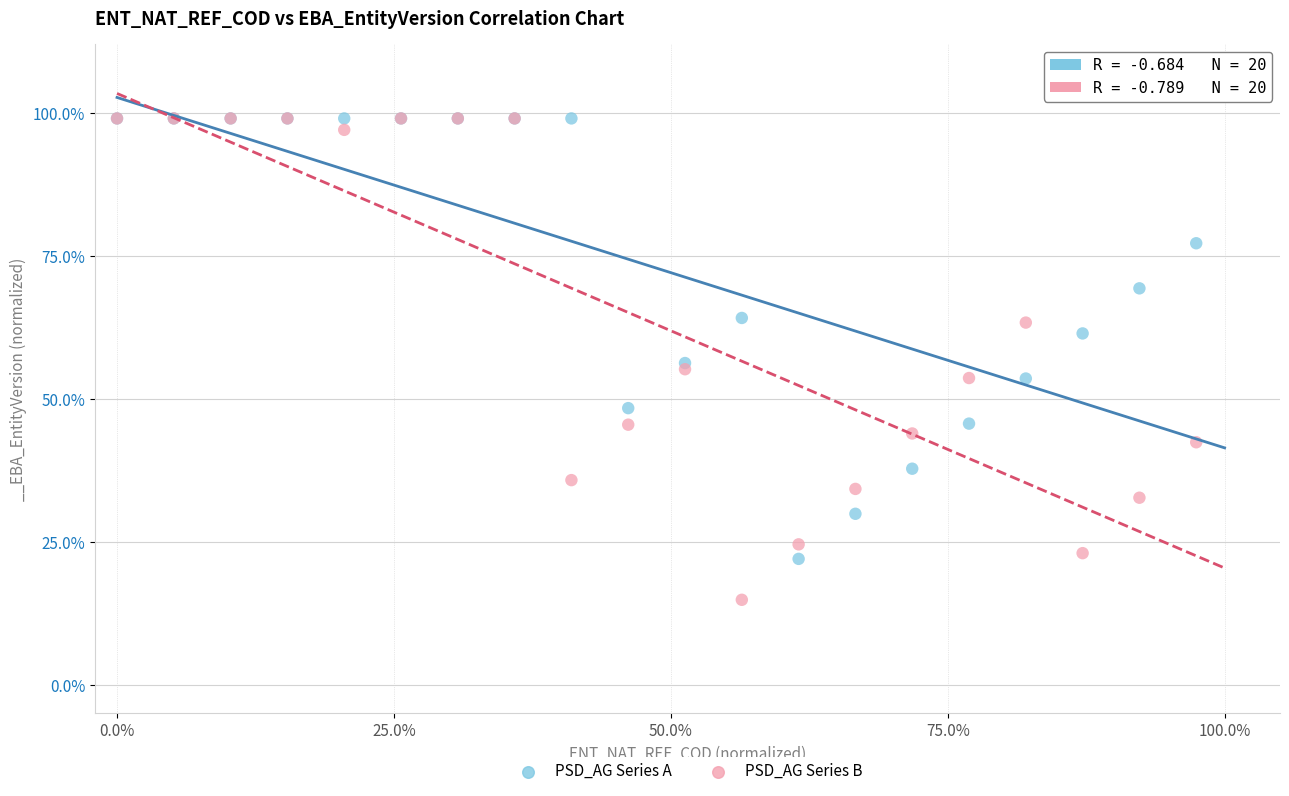

What are all the series names shown in the legend?

PSD_AG Series A, PSD_AG Series B